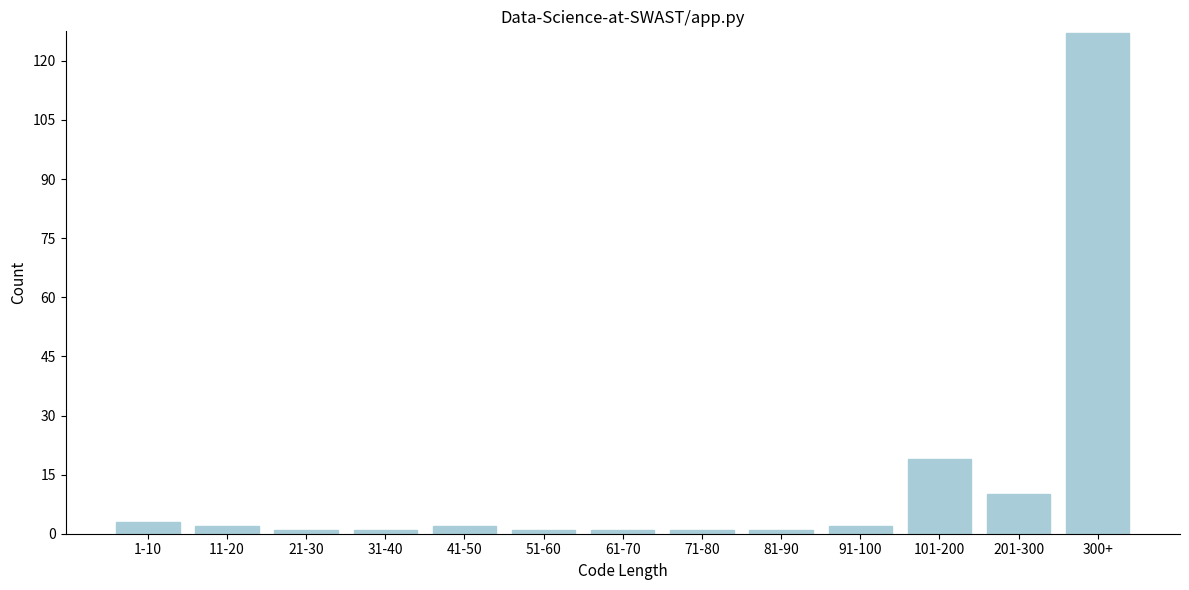

Reading right to left, transcribe all the data shown in this chart.

300+=127	201-300=10	101-200=19	91-100=2	81-90=1	71-80=1	61-70=1	51-60=1	41-50=2	31-40=1	21-30=1	11-20=2	1-10=3